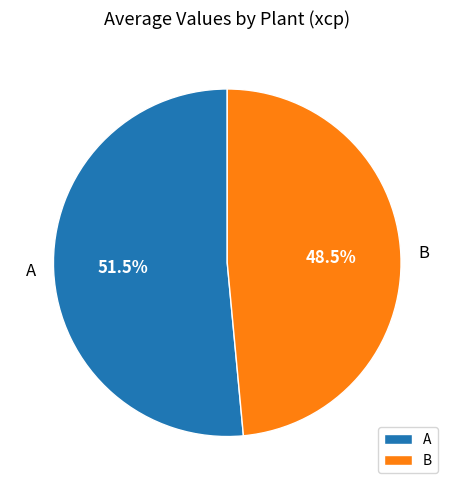

How many segments does this pie chart have?

2